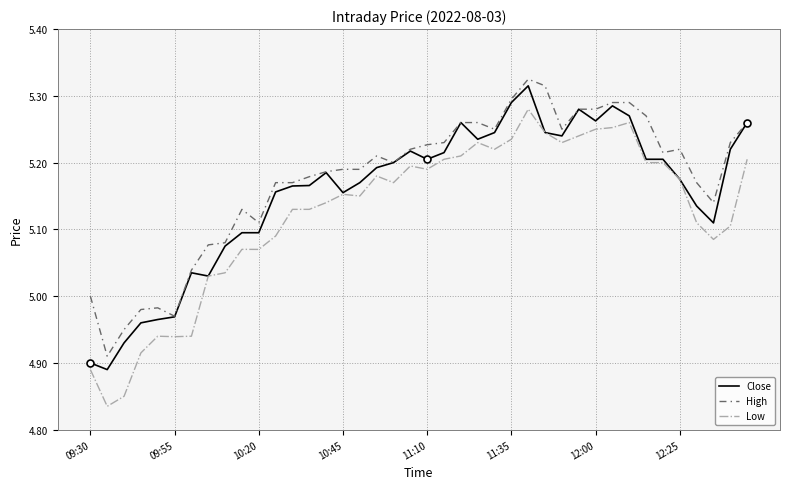

True or false: High and Low intersect in this chart.

False